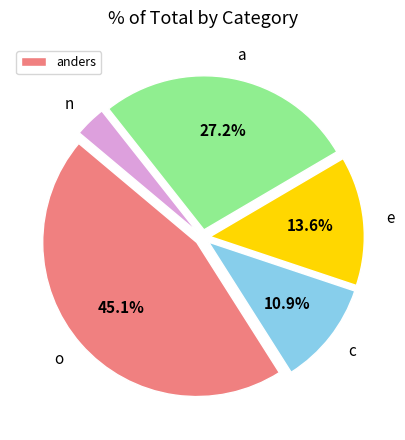

What is the ratio of the value at e to the value at a?

0.5